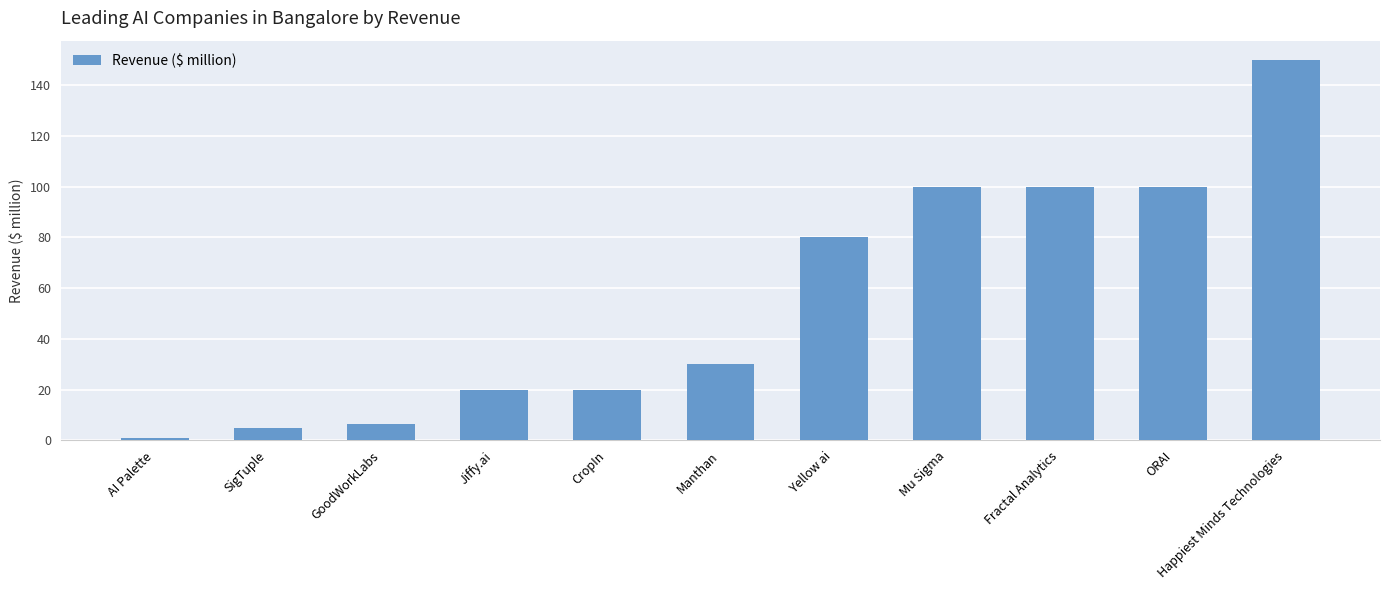

What is the difference between the values at Yellow ai and CropIn?

60.0